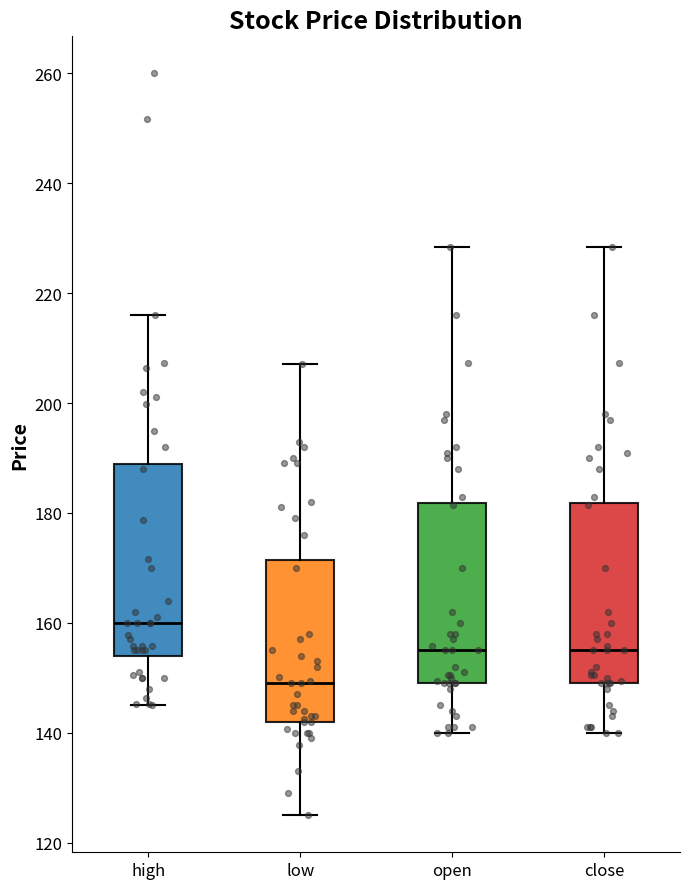

Reading left to right, read every box against the y-axis: the position of its median line, the range the box covers, and the ends of its whiskers. The values are not printed on the chart, so give them approximately, as read against the axis.

high: median 160, box 154 to 188, whiskers 144 to 216
low: median 150, box 142 to 172, whiskers 126 to 208
open: median 156, box 148 to 182, whiskers 140 to 228
close: median 156, box 148 to 182, whiskers 140 to 228